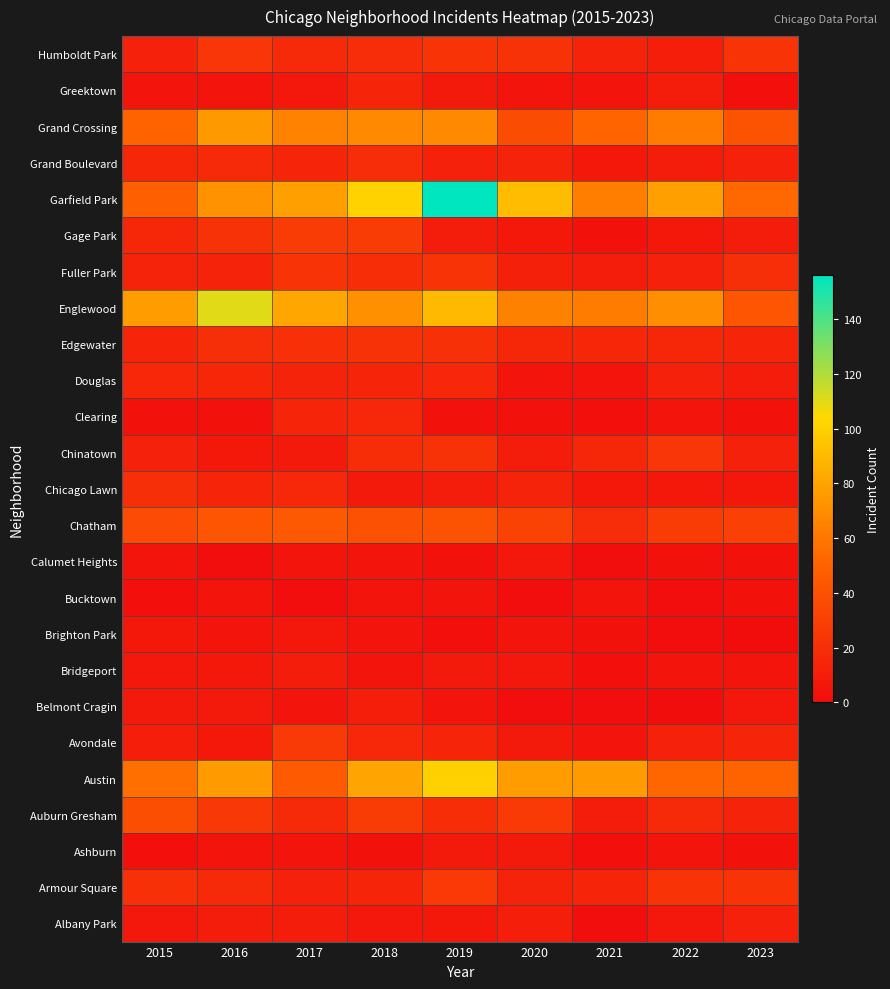

Between 2021 and 2017, which is larger?

2017